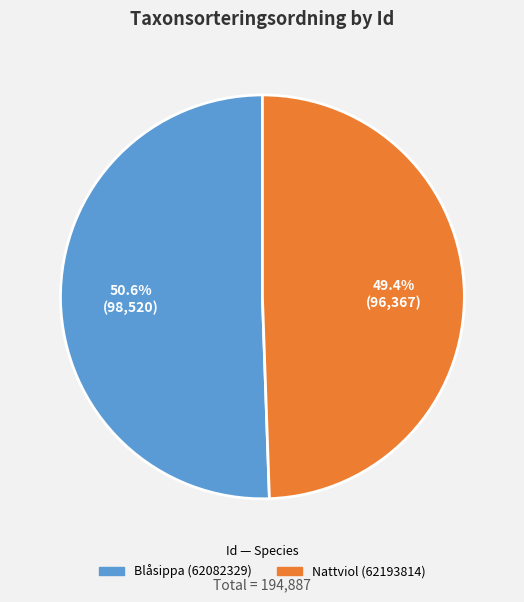

The Blåsippa (62082329) slice represents 51% of the pie. True or false?

True